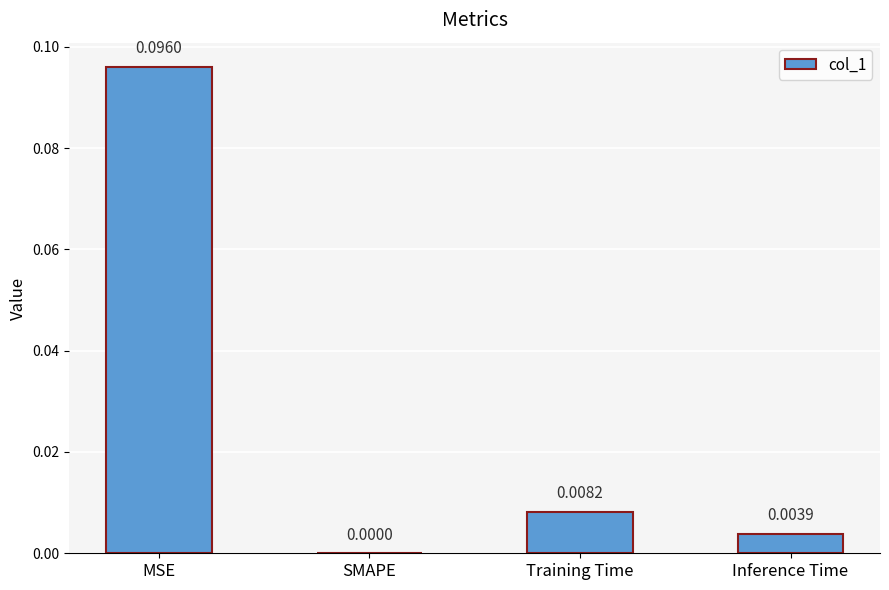

At which label is the value closest to 0?

SMAPE